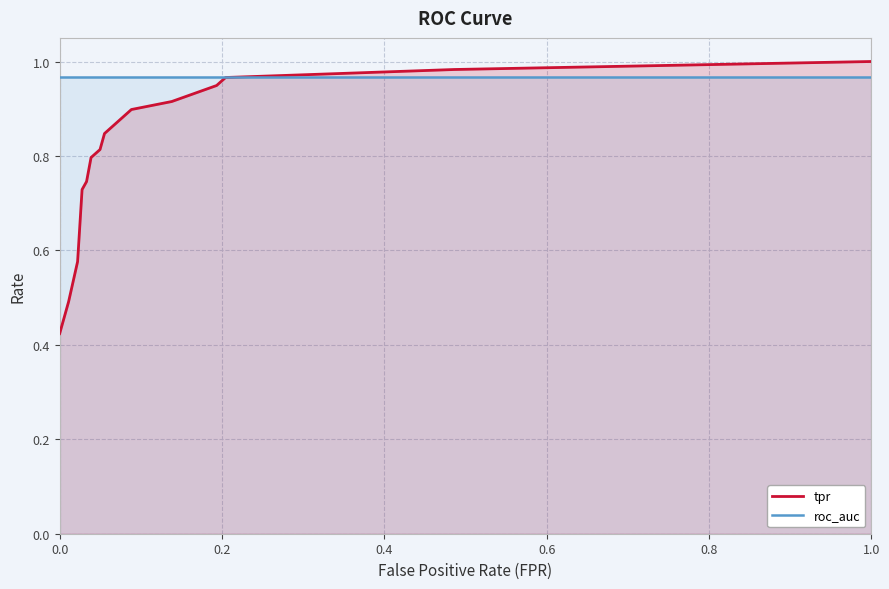

What is the sum of all roc_auc values?

13.5